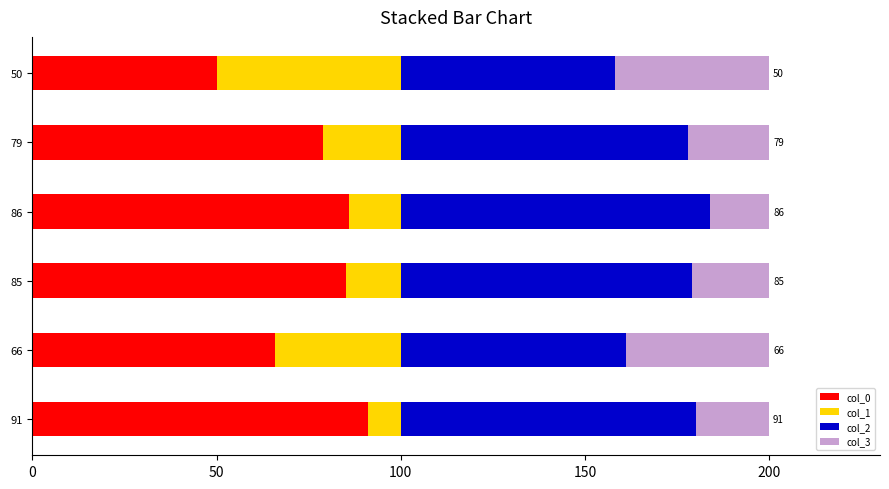

What is the difference between the second highest and minimum values in the col_0 series?

36